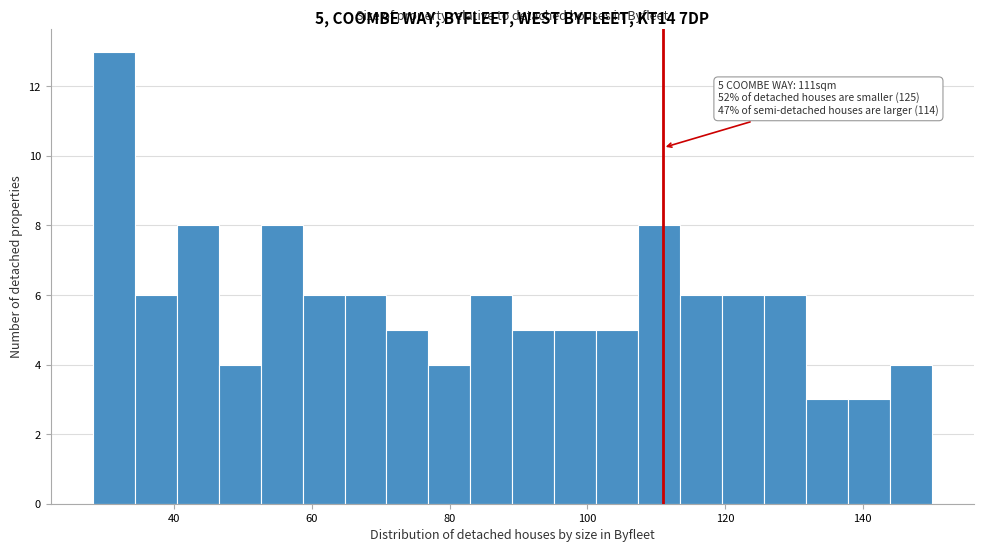

Around what value on the x-axis is the tallest bar? Give the approximate position of its centre, as read against the axis.

32